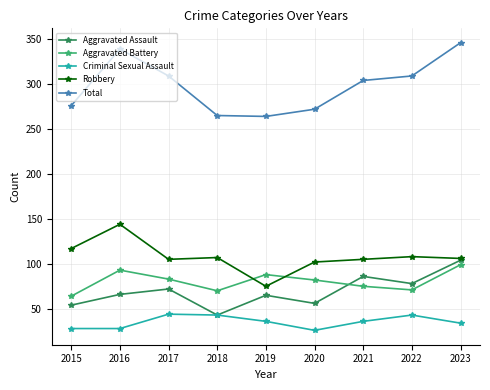

What is the minimum value for Criminal Sexual Assault?

26